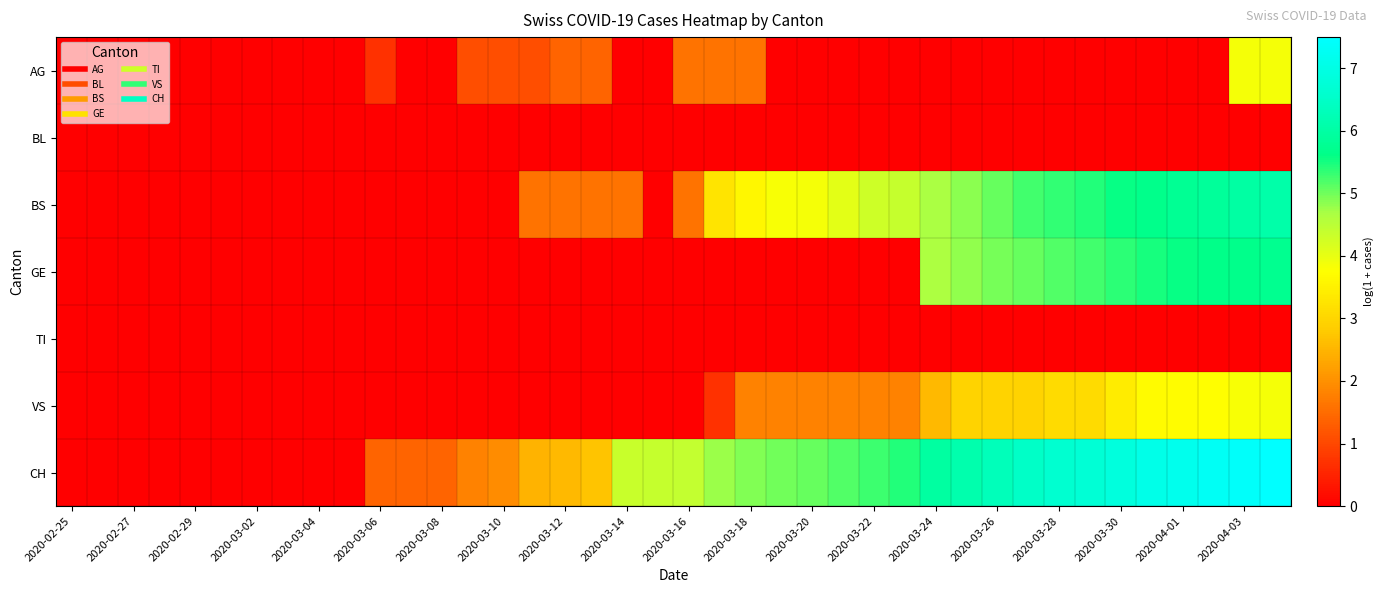

Reading right to left, list all the values displayed in this chart.

AG: 3.9	3.9	0.0	0.0	0.0	0.0	0.0	0.0	0.0	0.0	0.0	0.0	0.0	0.0	0.0	0.0	0.0	1.6	1.6	1.6	0.0	0.0	1.4	1.4	1.1	1.1	1.1	0.0	0.0	0.7	0.0	0.0	0.0	0.0	0.0	0.0	0.0	0.0	0.0	0.0
BL: 0.0	0.0	0.0	0.0	0.0	0.0	0.0	0.0	0.0	0.0	0.0	0.0	0.0	0.0	0.0	0.0	0.0	0.0	0.0	0.0	0.0	0.0	0.0	0.0	0.0	0.0	0.0	0.0	0.0	0.0	0.0	0.0	0.0	0.0	0.0	0.0	0.0	0.0	0.0	0.0
BS: 6.1	6.0	5.9	5.8	5.7	5.6	5.4	5.4	5.3	5.0	4.9	4.7	4.4	4.3	4.1	3.9	3.8	3.6	3.3	1.6	0.0	1.6	1.6	1.6	1.6	0.0	0.0	0.0	0.0	0.0	0.0	0.0	0.0	0.0	0.0	0.0	0.0	0.0	0.0	0.0
GE: 5.7	5.7	5.6	5.6	5.5	5.4	5.3	5.2	5.0	5.0	4.8	4.6	0.0	0.0	0.0	0.0	0.0	0.0	0.0	0.0	0.0	0.0	0.0	0.0	0.0	0.0	0.0	0.0	0.0	0.0	0.0	0.0	0.0	0.0	0.0	0.0	0.0	0.0	0.0	0.0
TI: 0.0	0.0	0.0	0.0	0.0	0.0	0.0	0.0	0.0	0.0	0.0	0.0	0.0	0.0	0.0	0.0	0.0	0.0	0.0	0.0	0.0	0.0	0.0	0.0	0.0	0.0	0.0	0.0	0.0	0.0	0.0	0.0	0.0	0.0	0.0	0.0	0.0	0.0	0.0	0.0
VS: 3.9	3.8	3.7	3.7	3.7	3.4	3.1	3.1	2.9	2.9	2.9	2.6	1.8	1.8	1.8	1.8	1.8	1.8	0.7	0.0	0.0	0.0	0.0	0.0	0.0	0.0	0.0	0.0	0.0	0.0	0.0	0.0	0.0	0.0	0.0	0.0	0.0	0.0	0.0	0.0
CH: 7.5	7.4	7.3	7.2	7.1	6.9	6.7	6.6	6.5	6.3	6.1	6.0	5.4	5.3	5.2	5.1	5.0	4.9	4.8	4.4	4.4	4.3	2.7	2.6	2.5	1.9	1.8	1.4	1.4	1.4	0.0	0.0	0.0	0.0	0.0	0.0	0.0	0.0	0.0	0.0